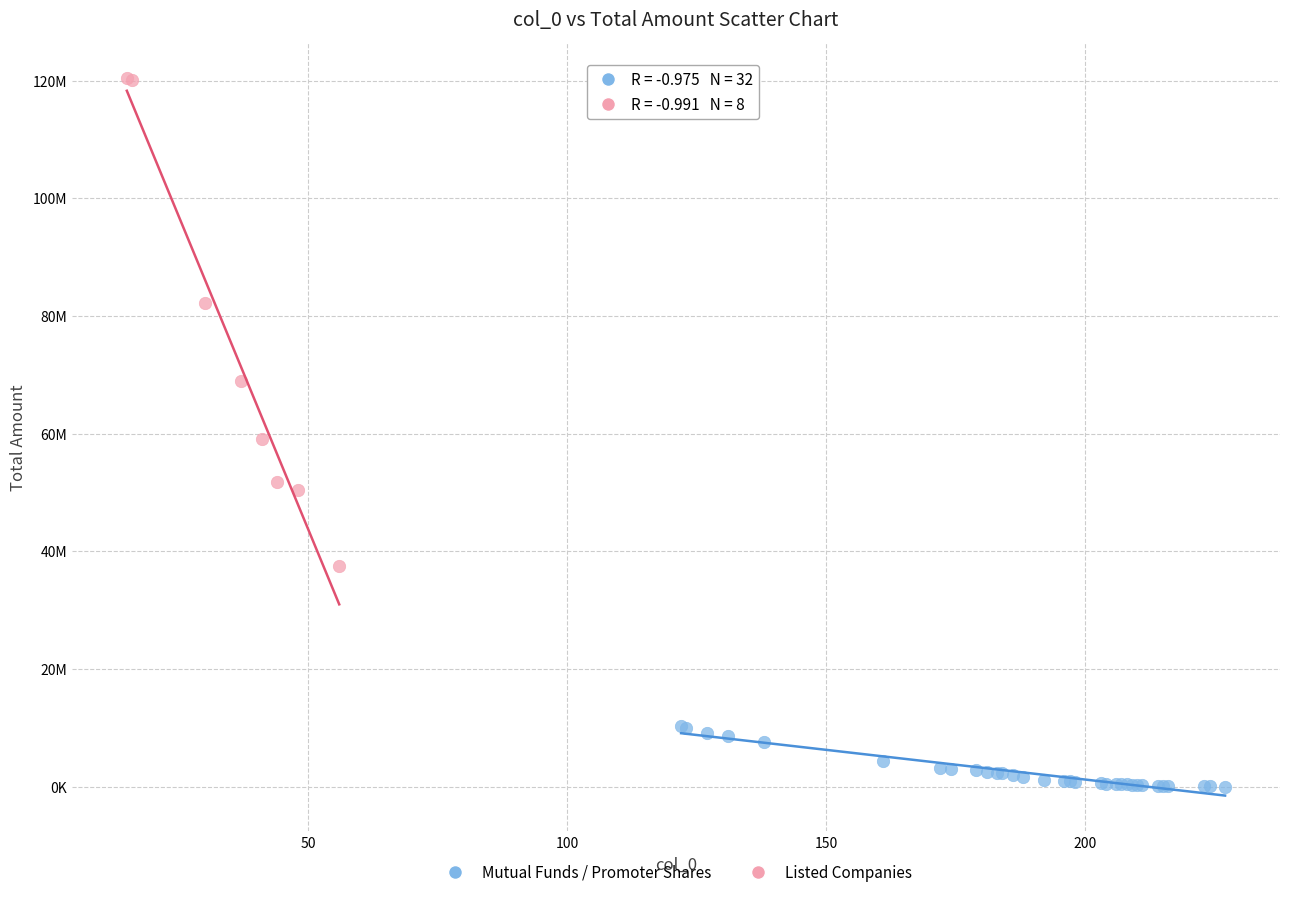

What are all the series names shown in the legend?

Mutual Funds / Promoter Shares, Listed Companies